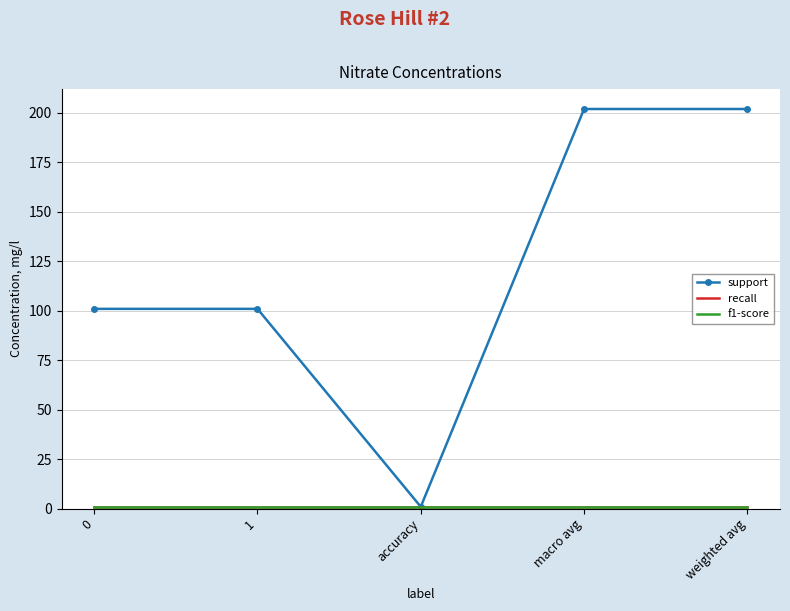

List the series in order of their peak value, lowest first.

recall, f1-score, support